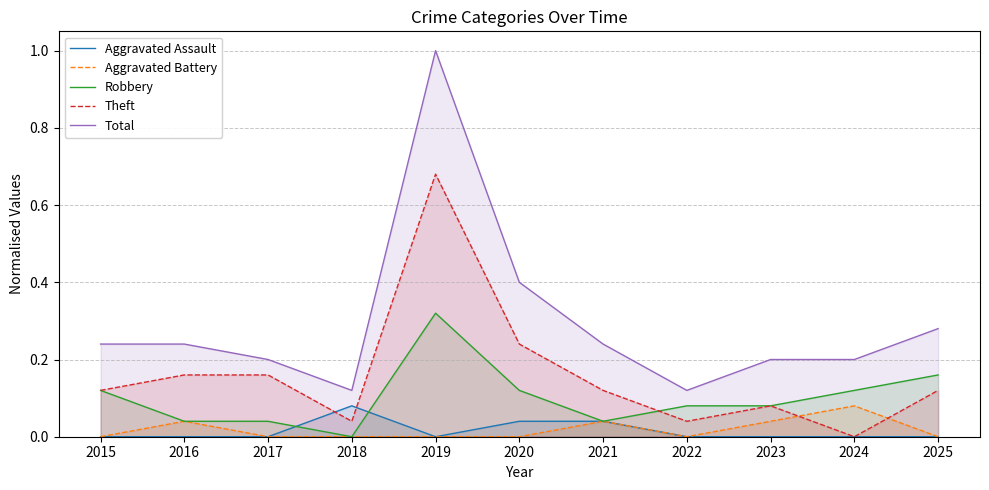

True or false: Aggravated Battery and Aggravated Assault cross at least once.

False